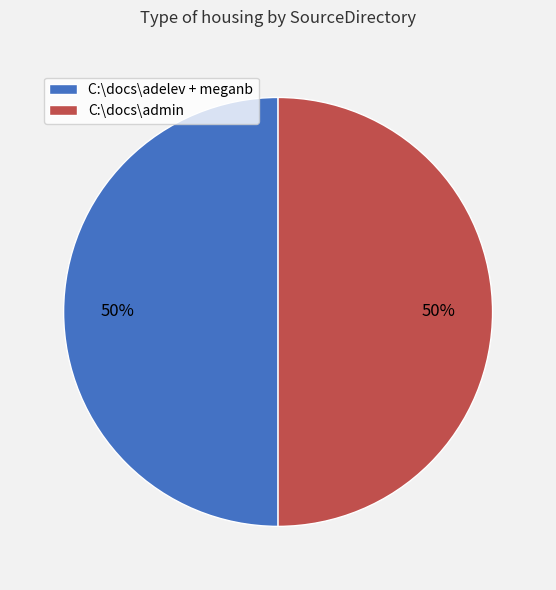

To the nearest percent, what is the average slice percentage?

50%